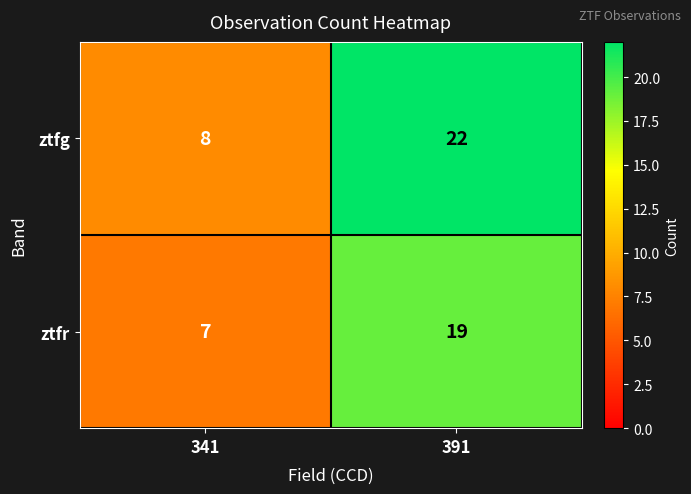

What is the approximate value of ztfg at 341, to the nearest 5?

10